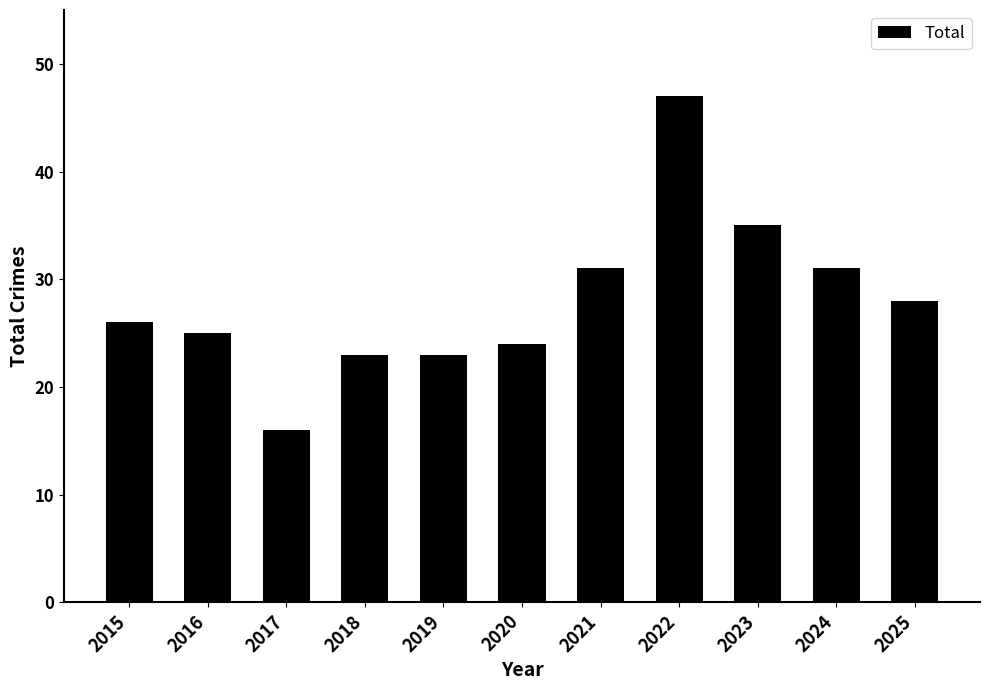

What is the smallest value displayed?

16